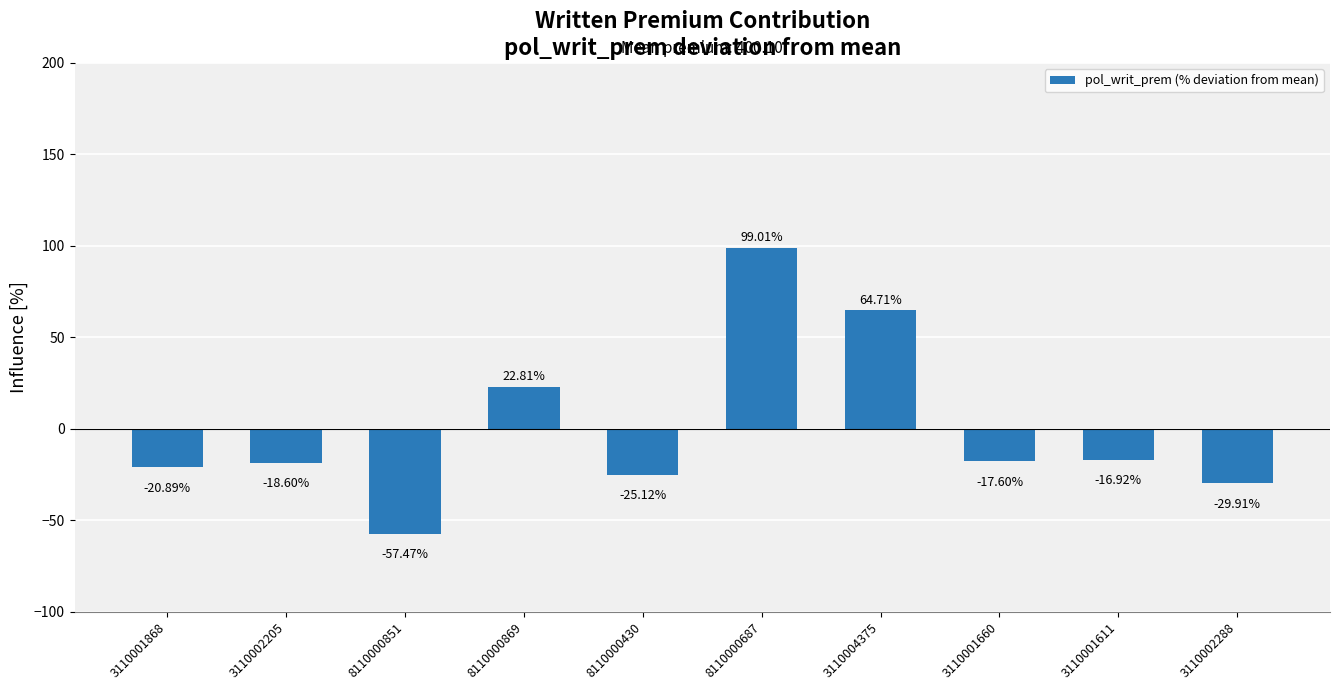

Is it true that the value at 3110004375 is 38.5?

False